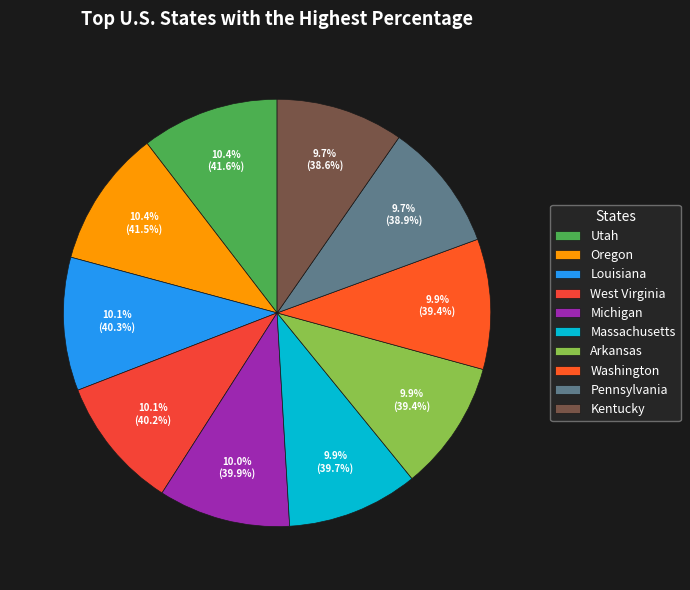

Is it true that Oregon is 1% of the pie?

False